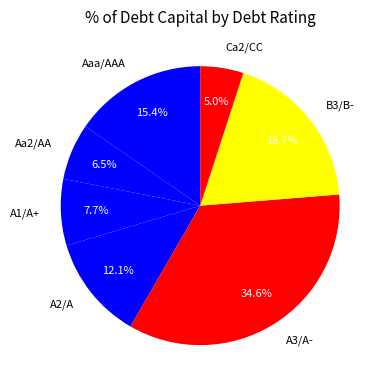

To the nearest percent, what is the combined percentage of Aaa/AAA and A3/A-?

50%